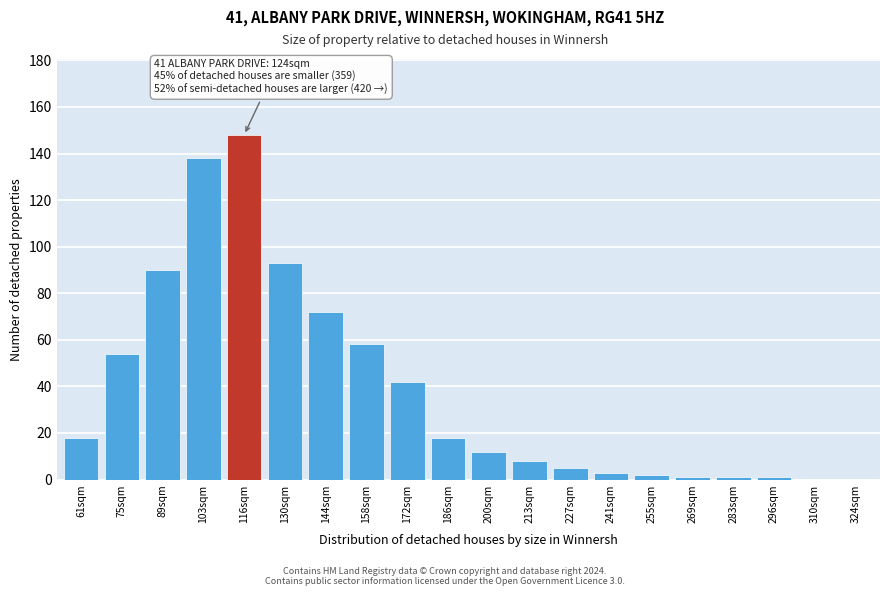

Reading left to right, transcribe all the data shown in this chart.

61sqm=18	75sqm=54	89sqm=90	103sqm=138	116sqm=148	130sqm=93	144sqm=72	158sqm=58	172sqm=42	186sqm=18	200sqm=12	213sqm=8	227sqm=5	241sqm=3	255sqm=2	269sqm=1	283sqm=1	296sqm=1	310sqm=0	324sqm=0